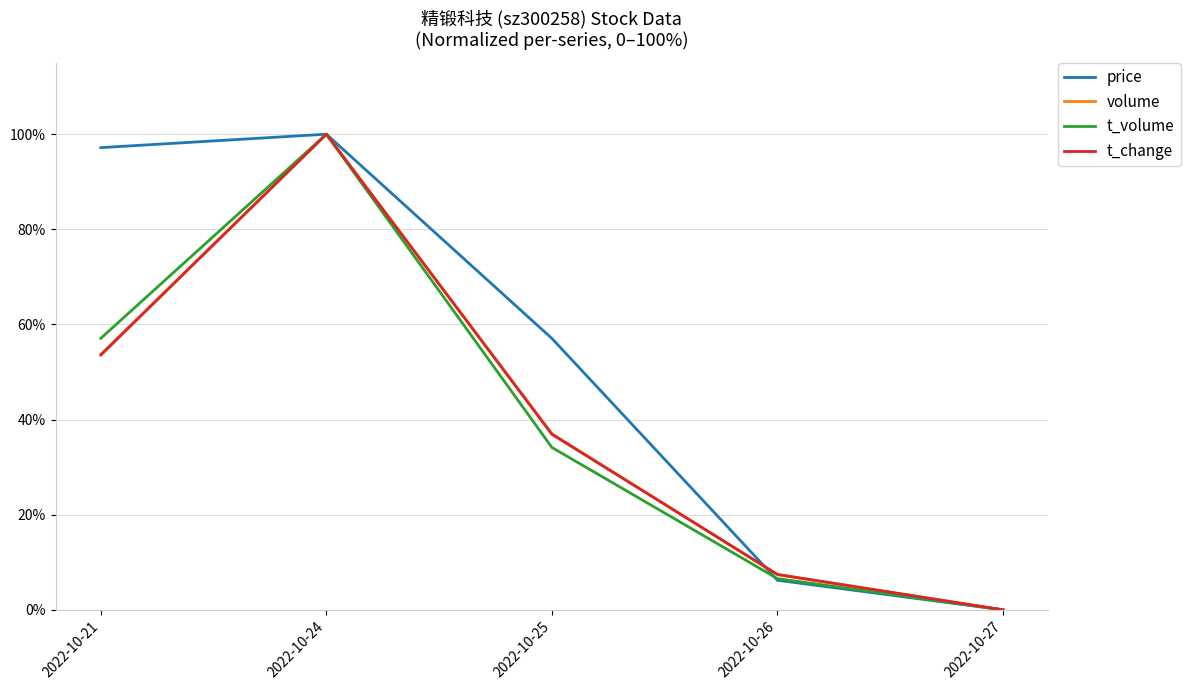

At which label does t_change reach its minimum?

2022-10-27